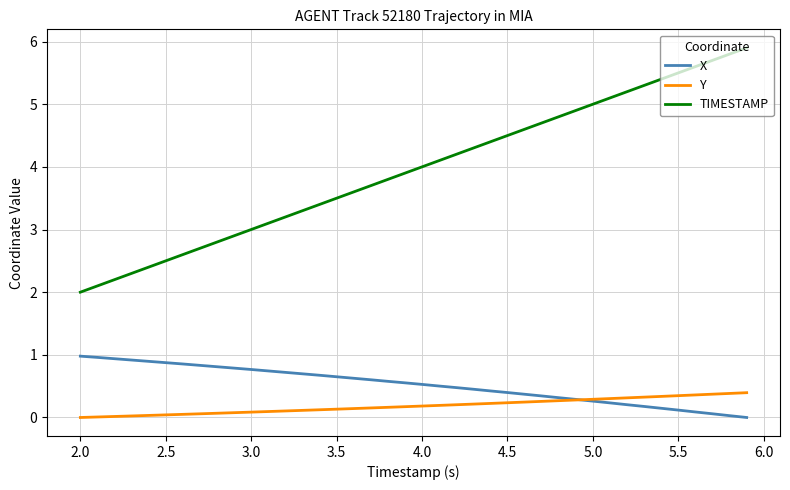

List the series in order of their peak value, lowest first.

Y, X, TIMESTAMP